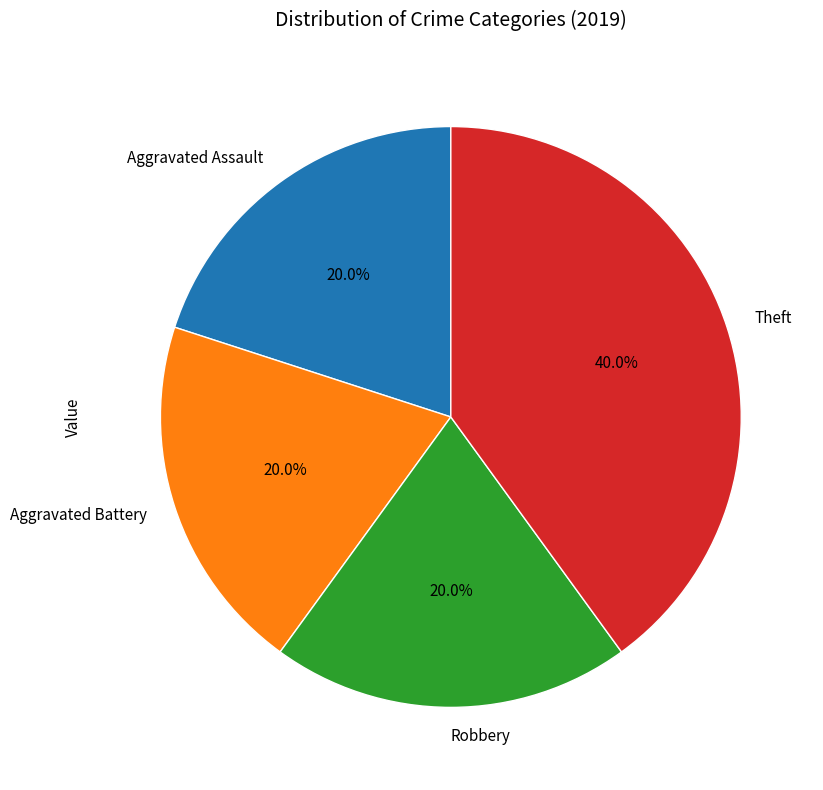

The Theft slice represents 40% of the pie. True or false?

True